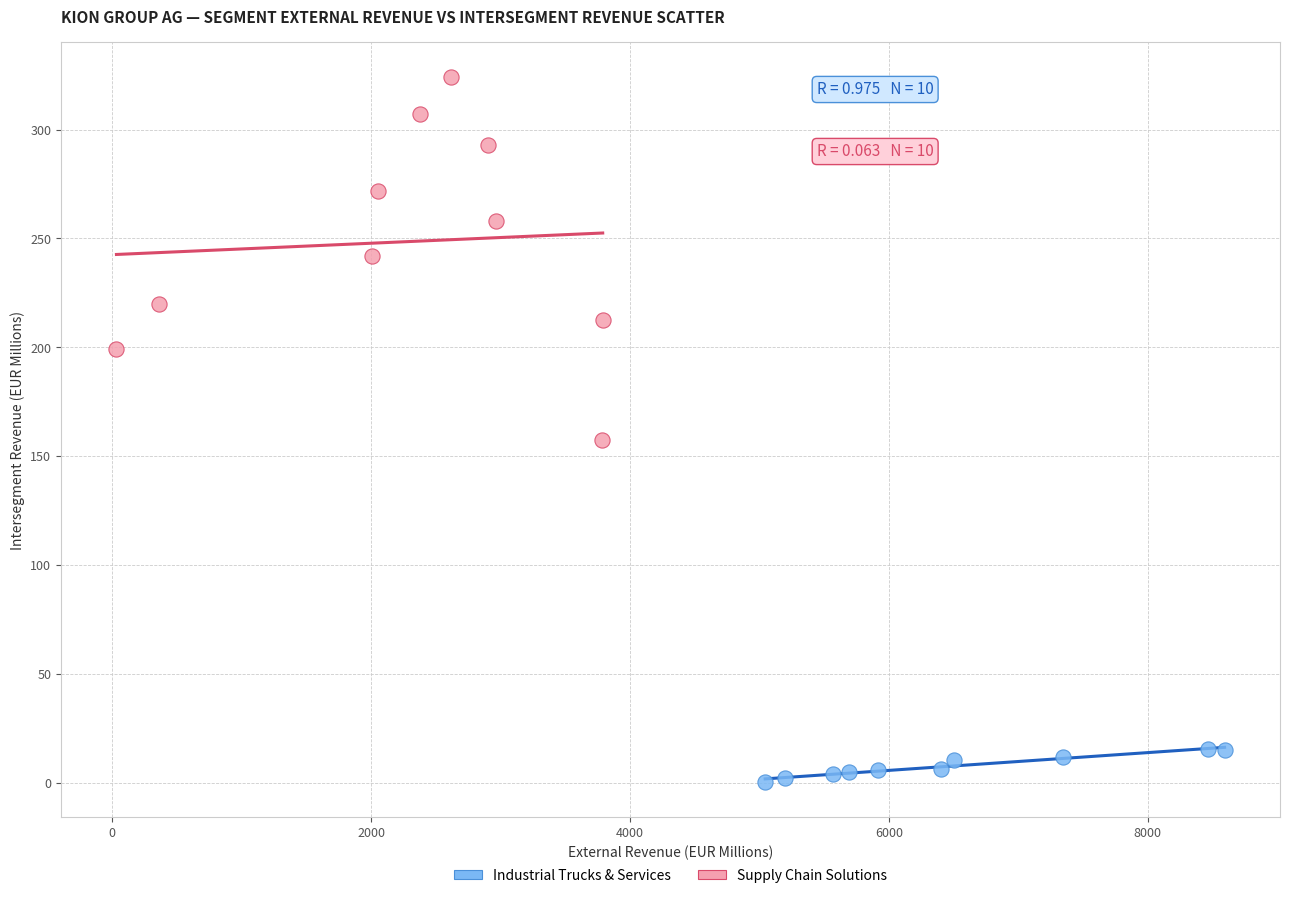

Which series has the largest Y range (max minus min)?

Supply Chain Solutions